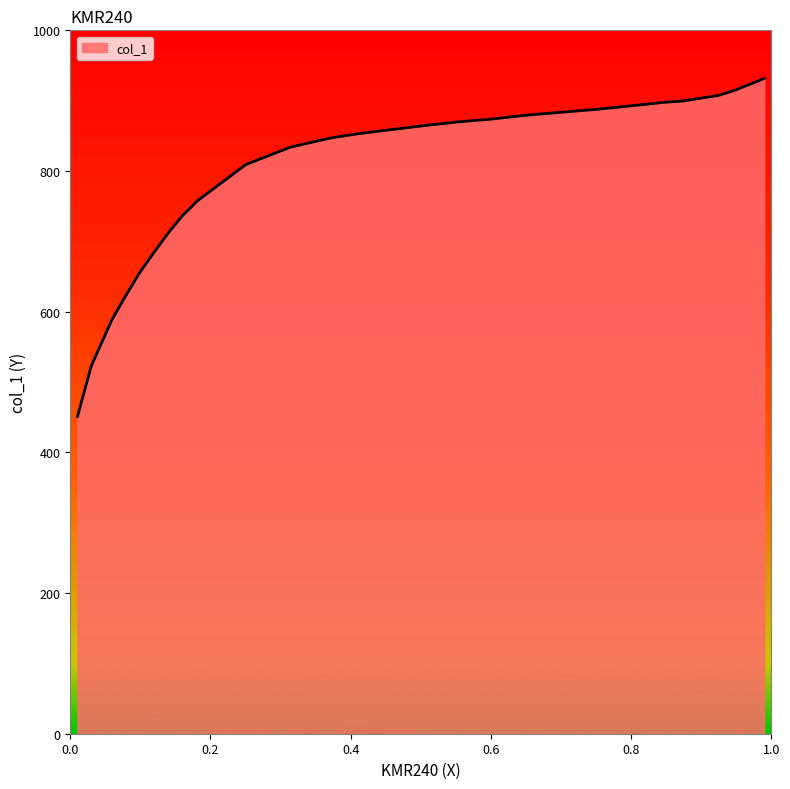

What is the minimum value shown in the chart?

451.1